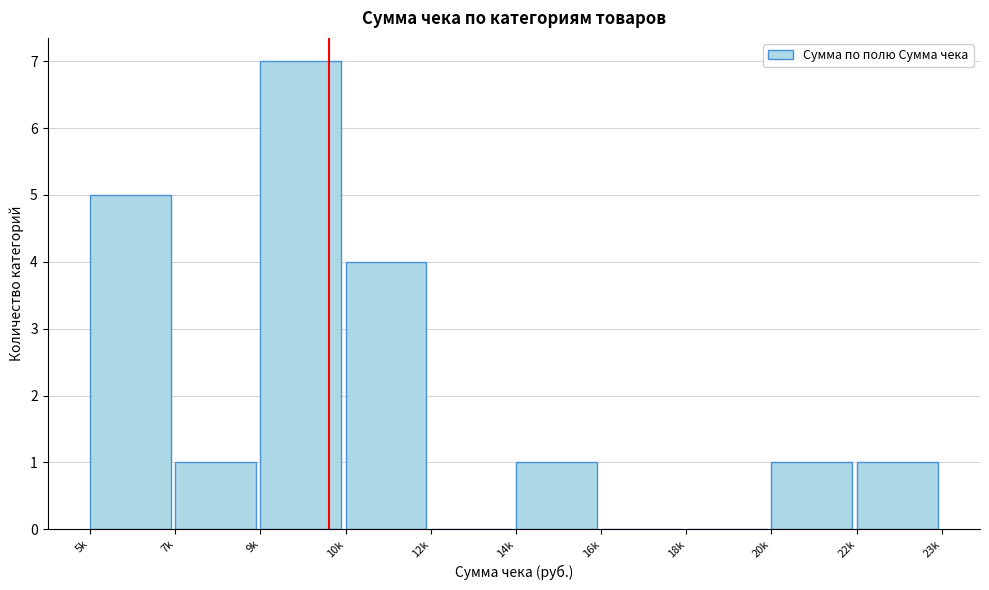

Reading left to right, extract all data points from this chart.

5k=5	7k=1	9k=7	10k=4	12k=0	14k=1	16k=0	18k=0	20k=1	22k=1